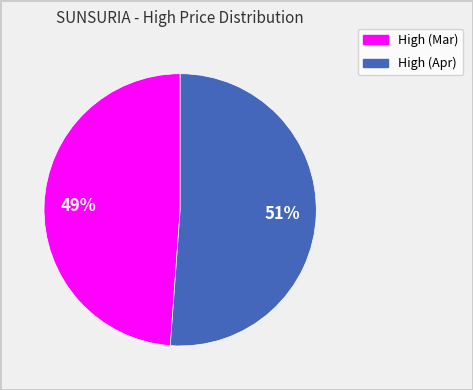

To the nearest percent, what is the average slice percentage?

50%